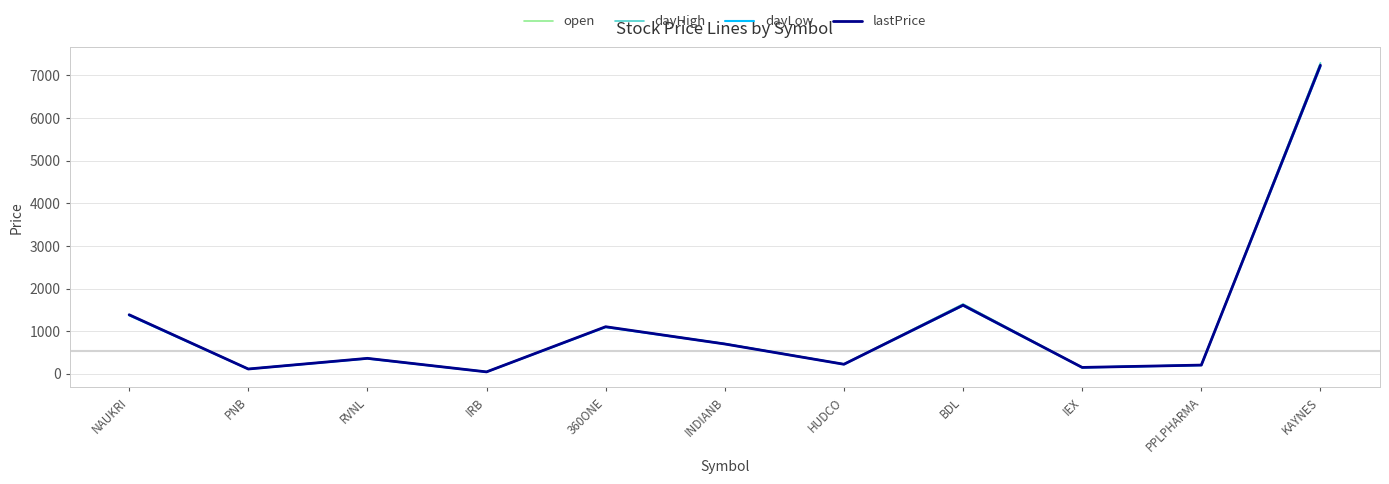

What is the approximate value of open at PNB?

112.5